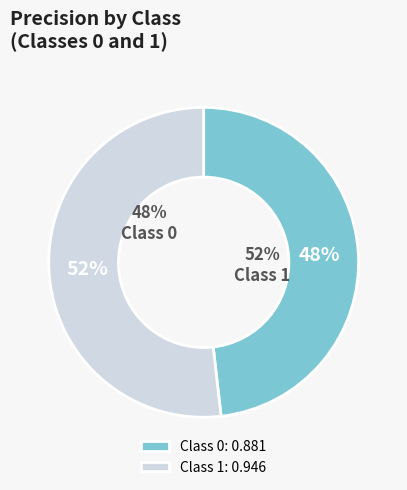

What percentage is the 1 slice, to the nearest percent?

52%